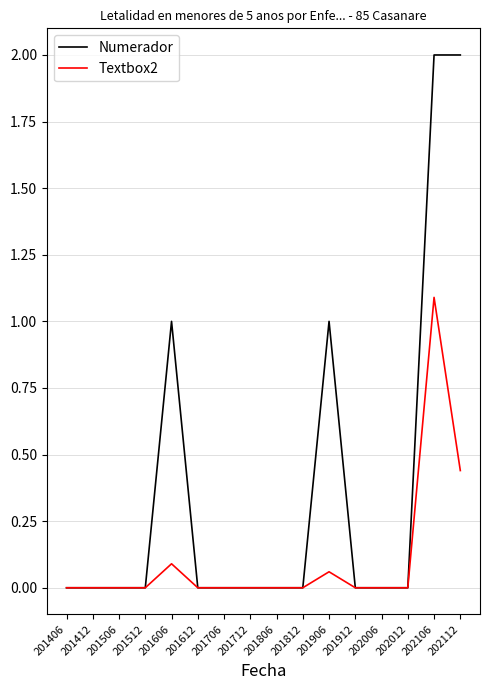

What is the highest value of the Numerador series?

2.0